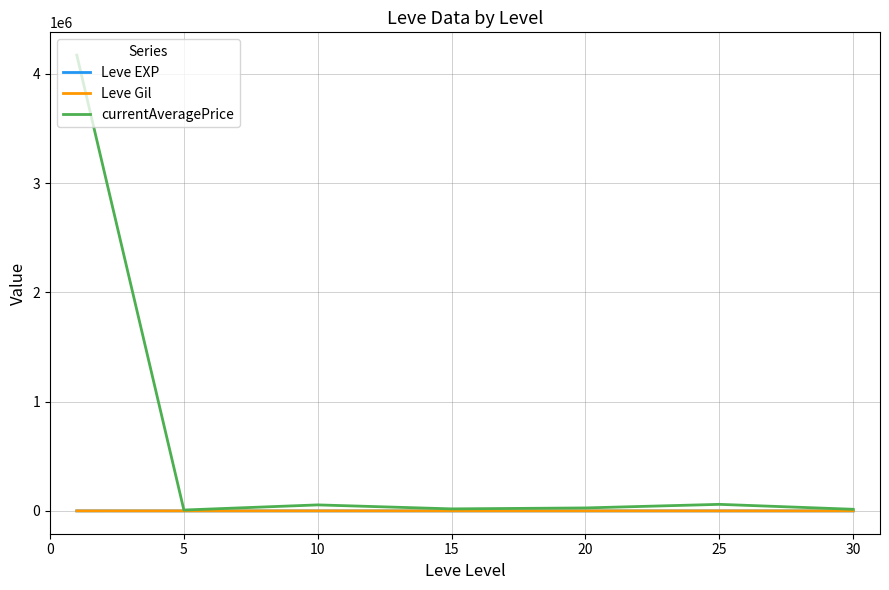

Which series has the largest range (max minus min)?

currentAveragePrice